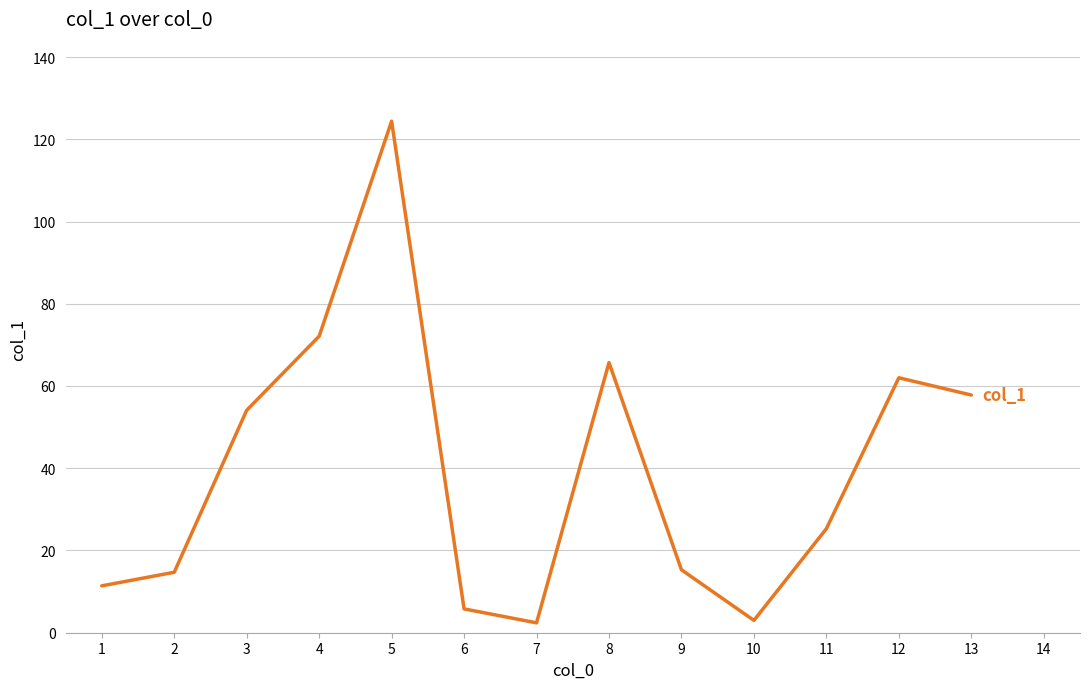

The chart shows a value of 124.4 at 5. True or false?

True